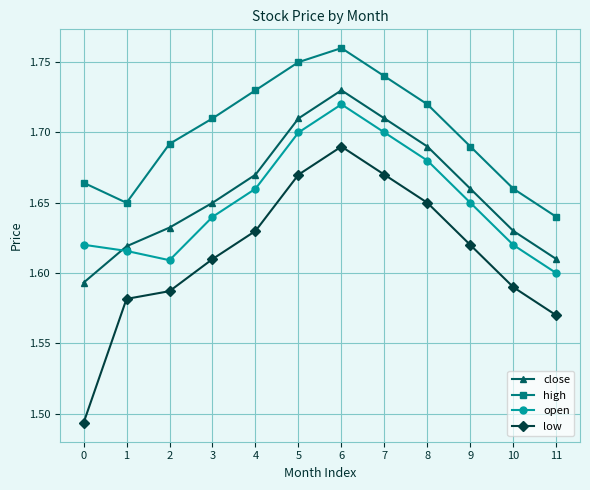

True or false: close has more than 2 points higher than both neighbors.

False